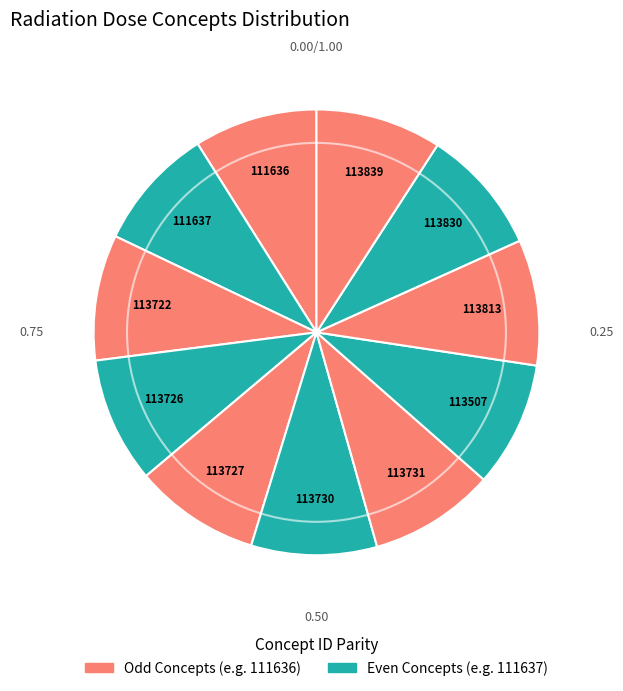

How many segments does this pie chart have?

11